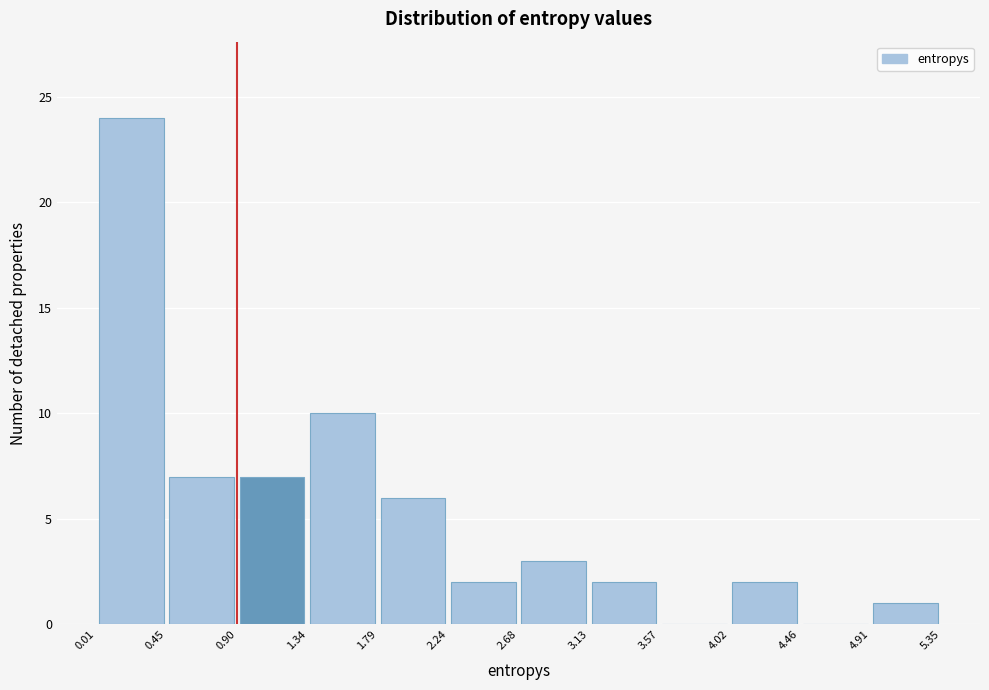

What is the height of the bar covering 0.90 to 1.34 on the x-axis? The values are not printed on the chart, so give them approximately, as read against the axis.

7